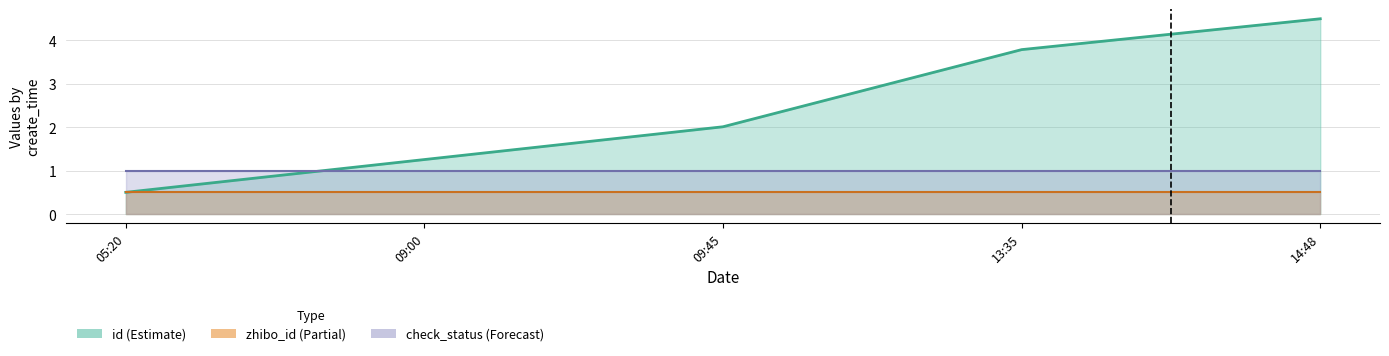

The zhibo_id (line) series shows 0.5 at 09:00. True or false?

True